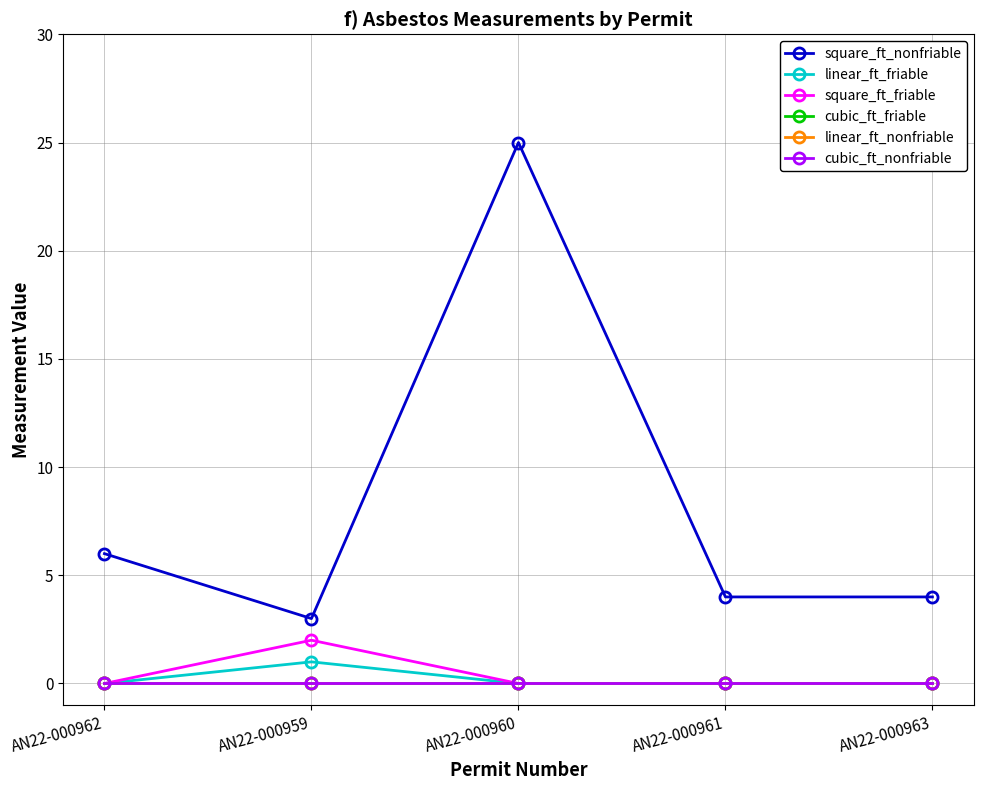

True or false: linear_ft_nonfriable and cubic_ft_nonfriable cross at least once.

False